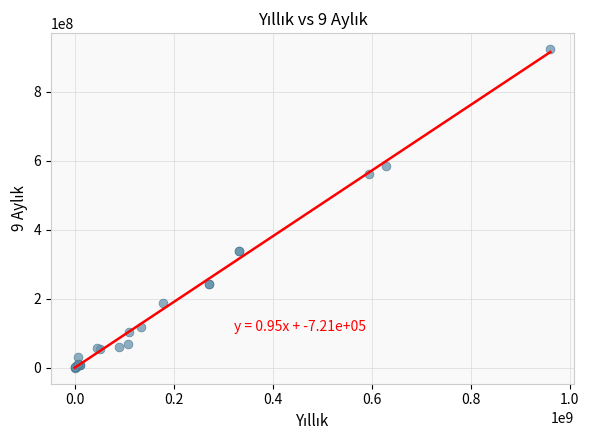

What Y value in the scatter plot is closest to 462086182?

561323114